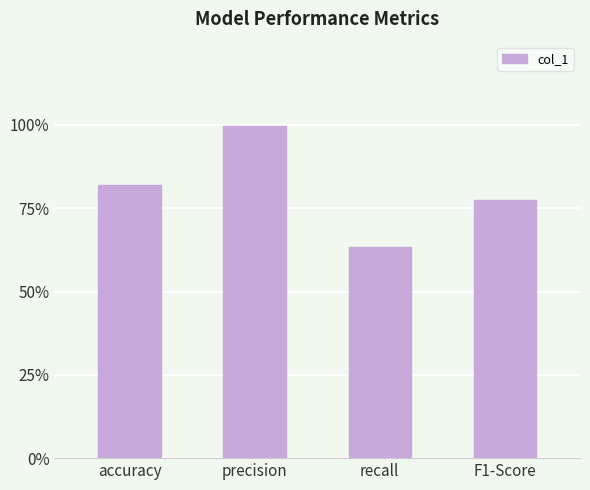

Is it true that the value at recall is 0.6?

True